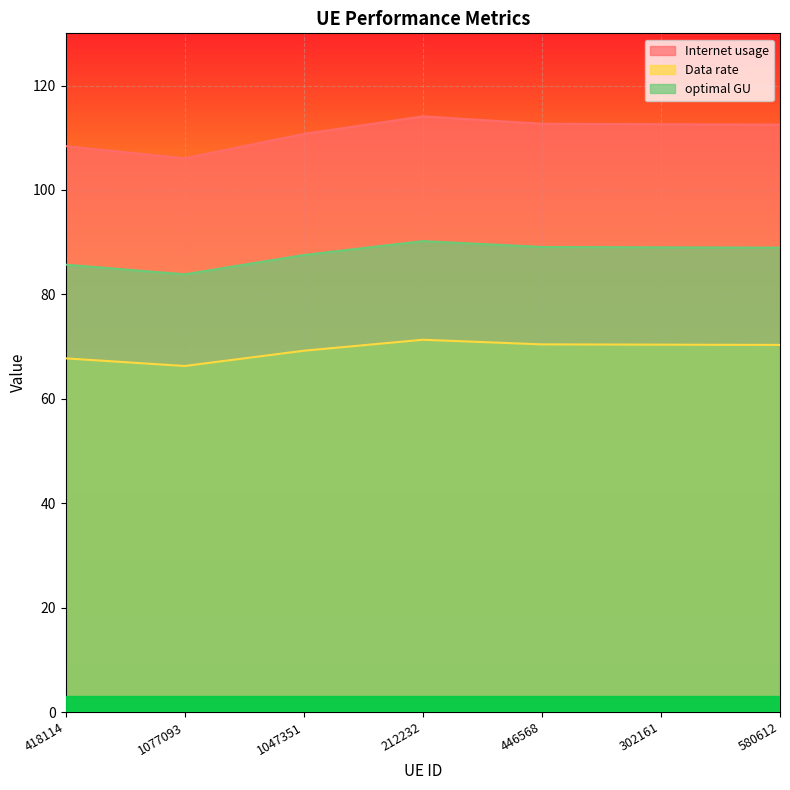

Read the Data rate value at 212232.

71.3